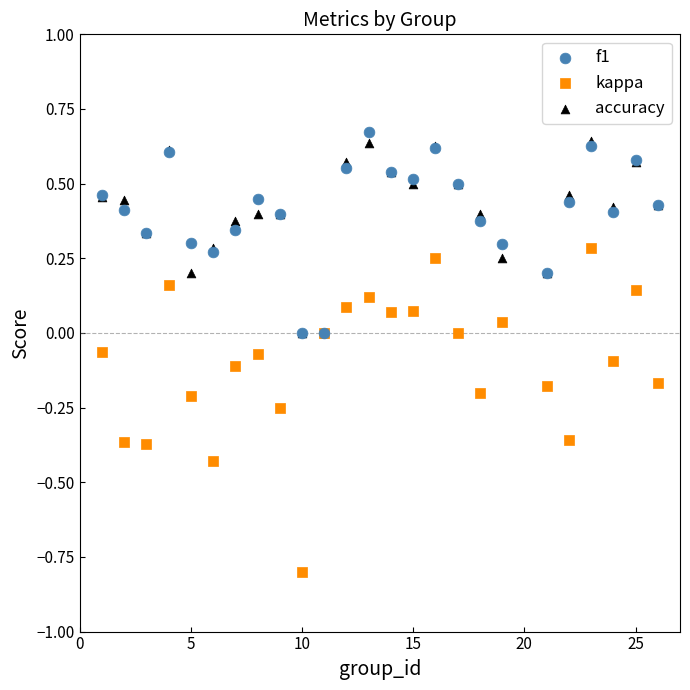

Which series has the widest spread of Y values?

kappa